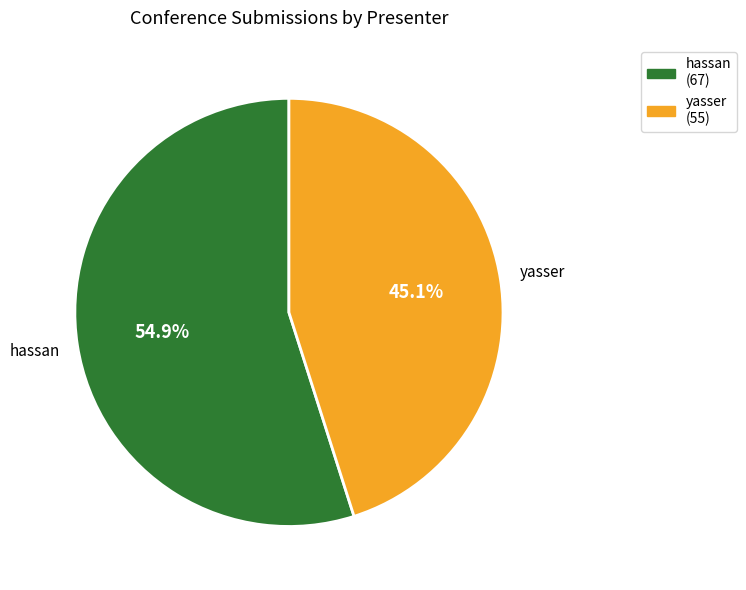

Count the number of slices in the pie.

2